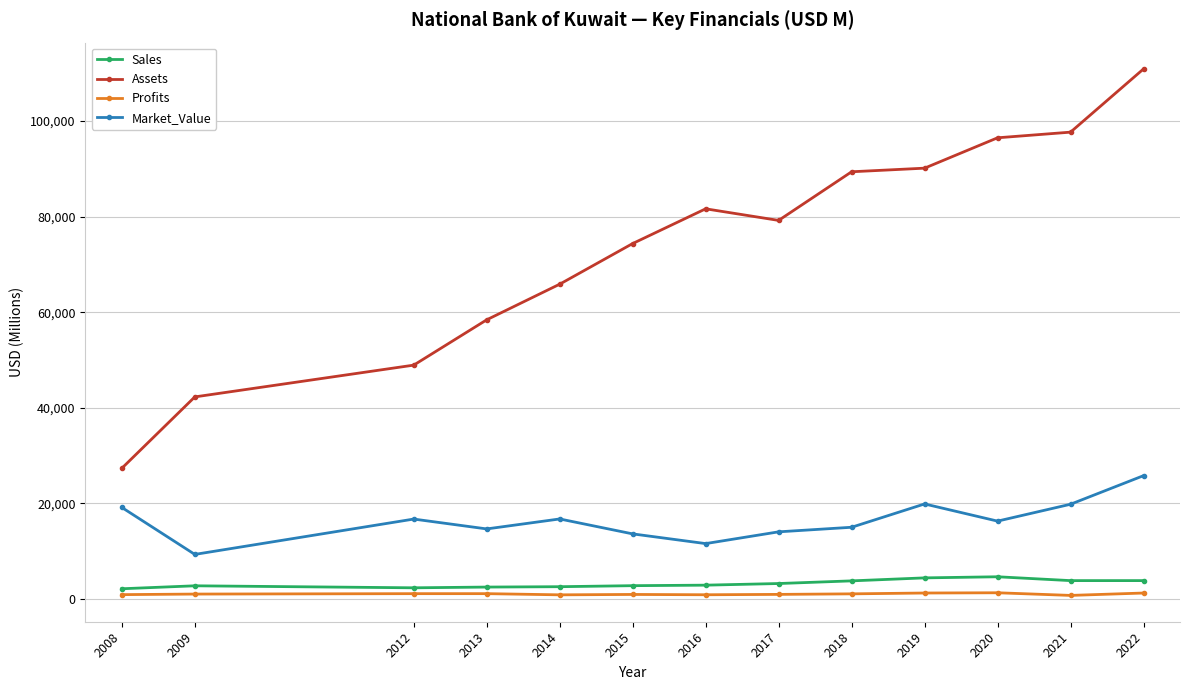

What is the smallest value displayed?

718.6